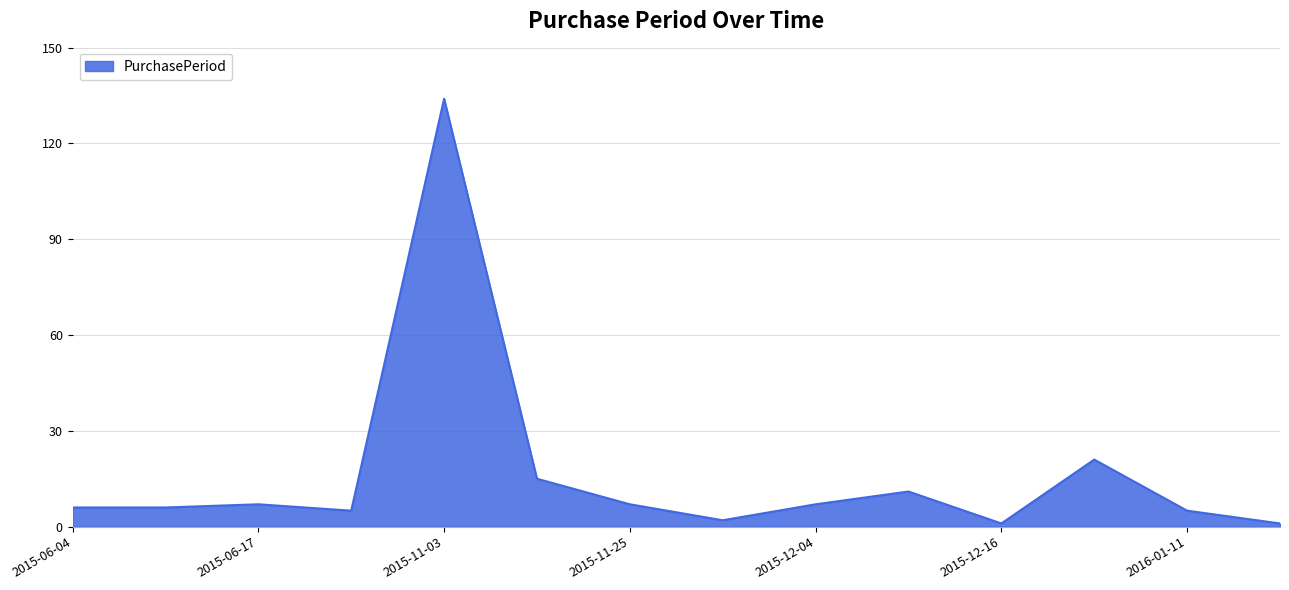

What is the difference between the maximum and minimum values?

133